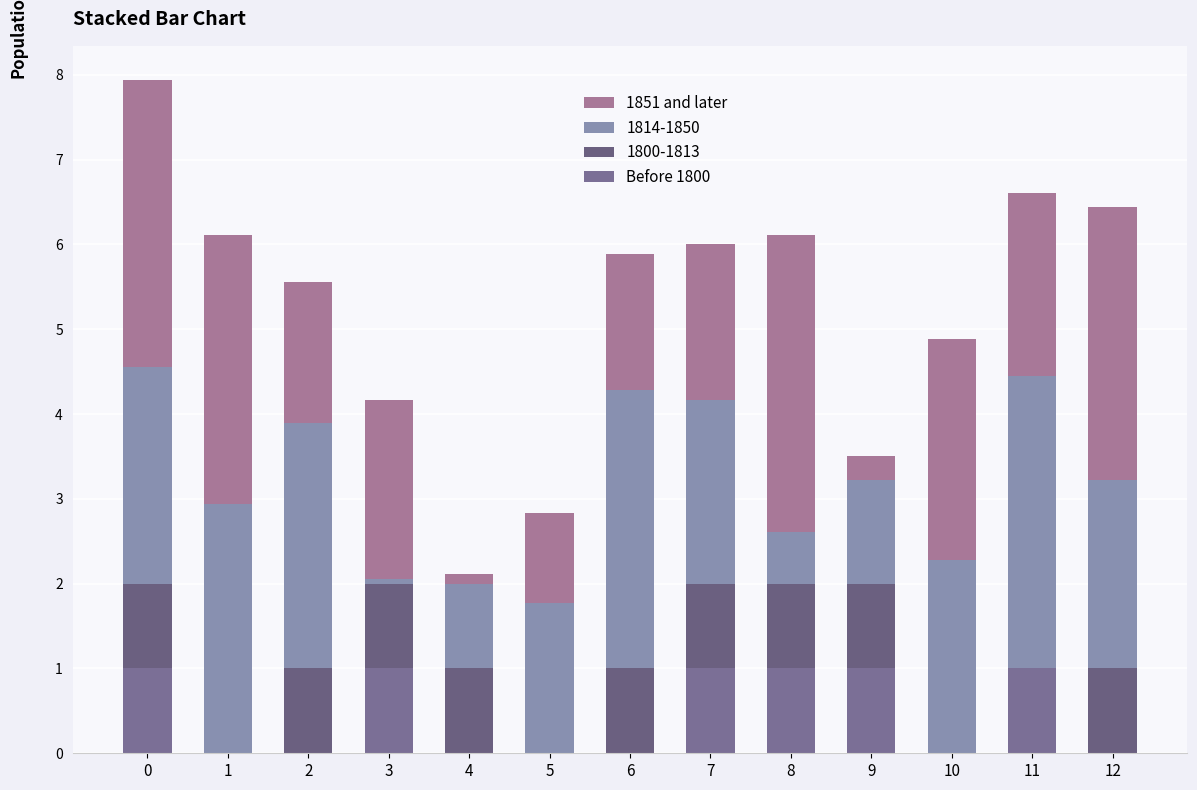

At which category is the sum across all series the highest?

0